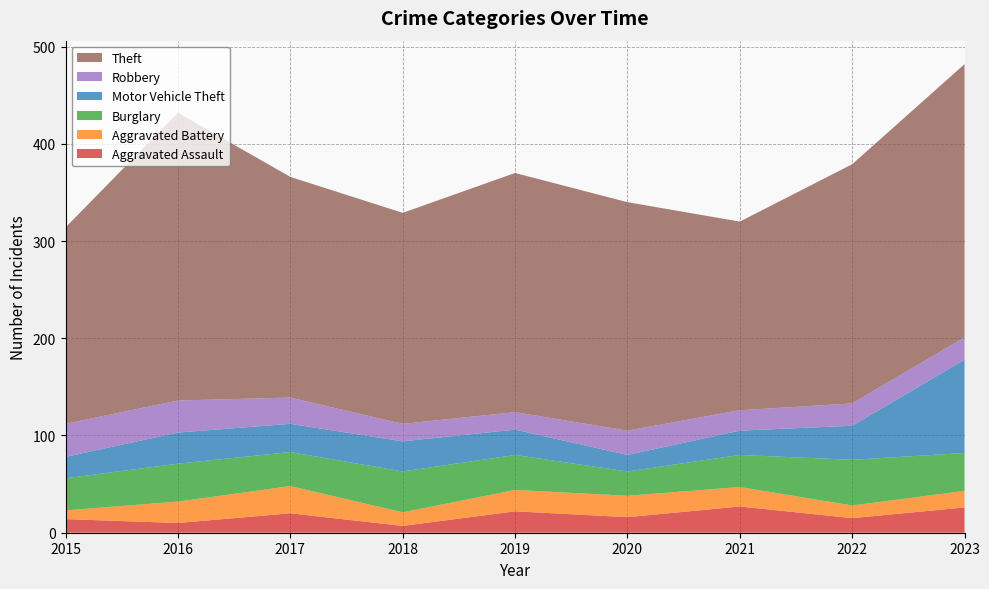

Reading left to right, list all the values displayed in this chart.

Aggravated Assault: 14	10	20	7	22	16	27	15	26
Aggravated Battery: 9	22	28	14	22	22	20	13	17
Burglary: 33	39	35	42	36	25	33	47	39
Motor Vehicle Theft: 22	32	29	31	26	17	25	35	96
Robbery: 34	33	27	18	18	25	21	23	23
Theft: 202	296	227	217	246	235	194	246	281